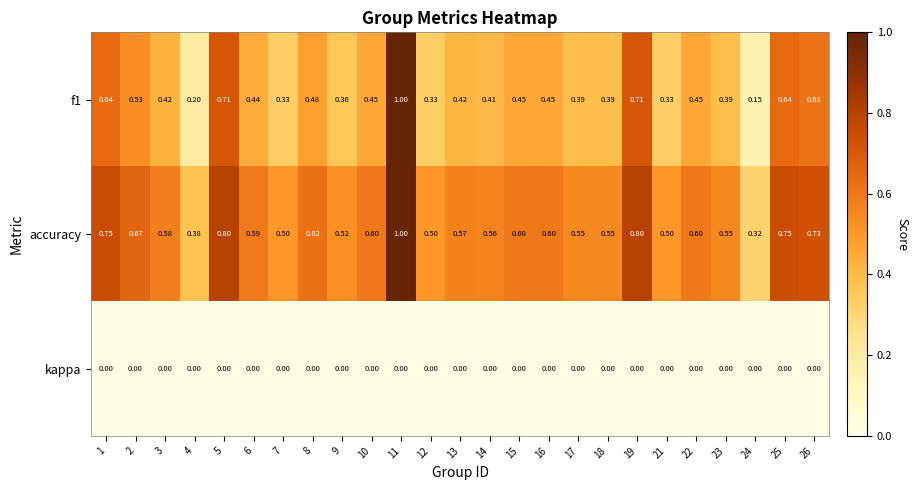

Which series has the largest total across all categories?

accuracy